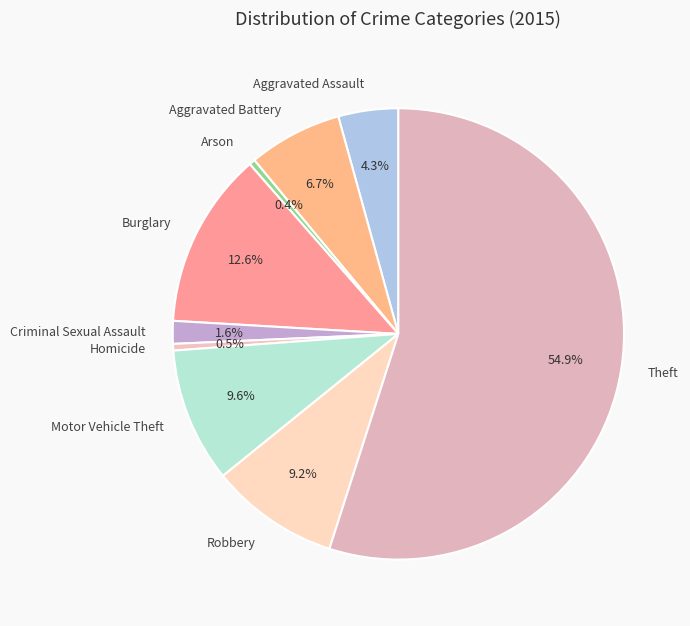

Is the sum of Arson and Burglary greater than half?

No